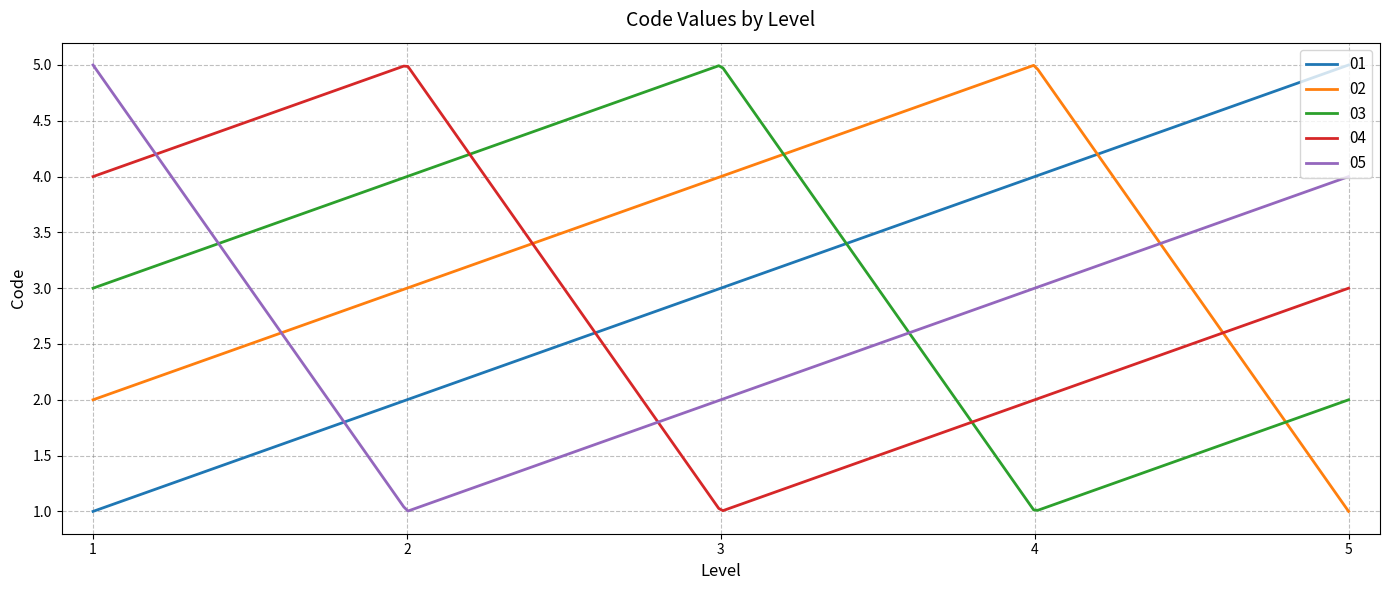

List the series in order of their overall mean, lowest first.

05, 04, 01, 03, 02